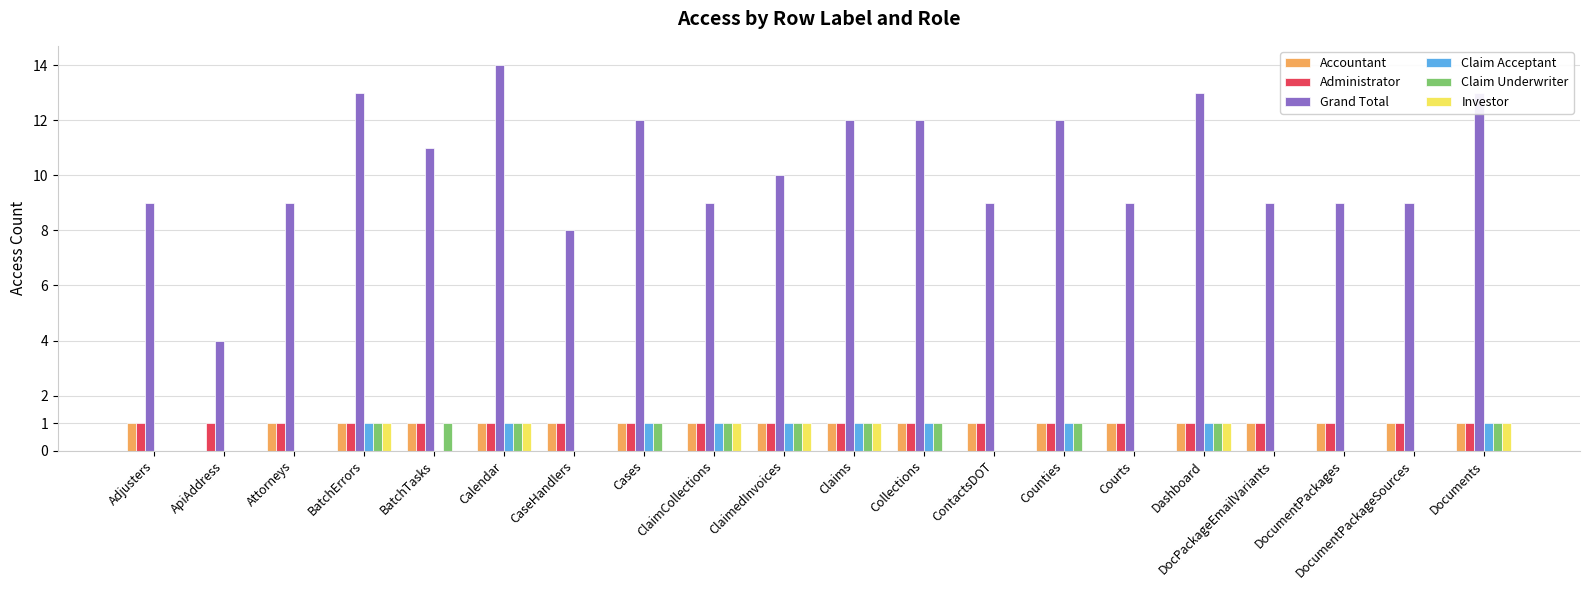

Is it true that Grand Total equals 13 at Documents?

True